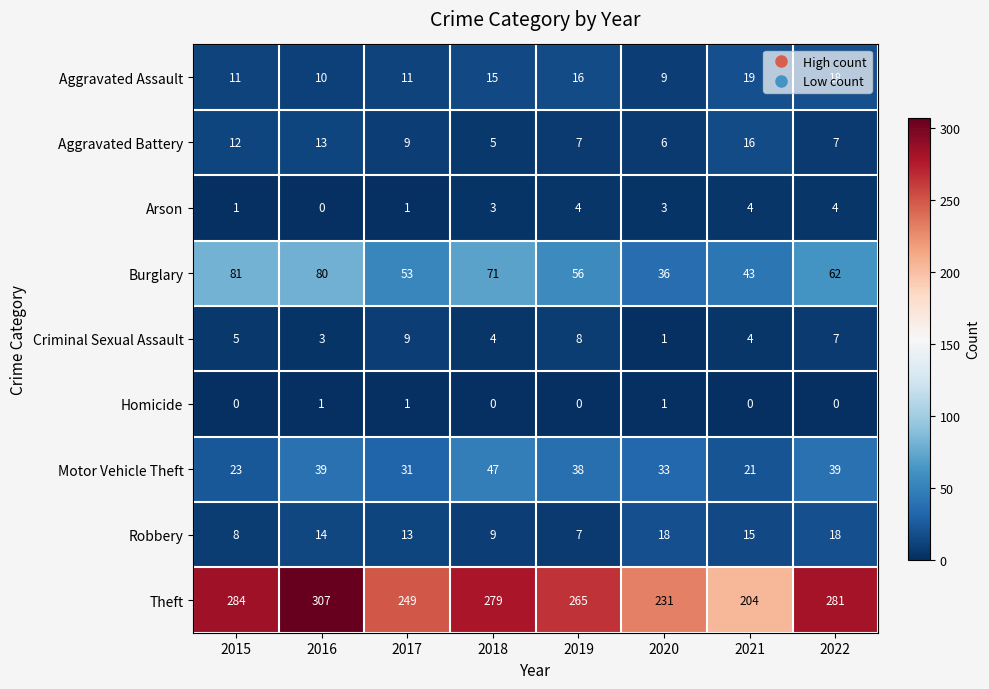

At how many categories does at least one series exceed 228?

7